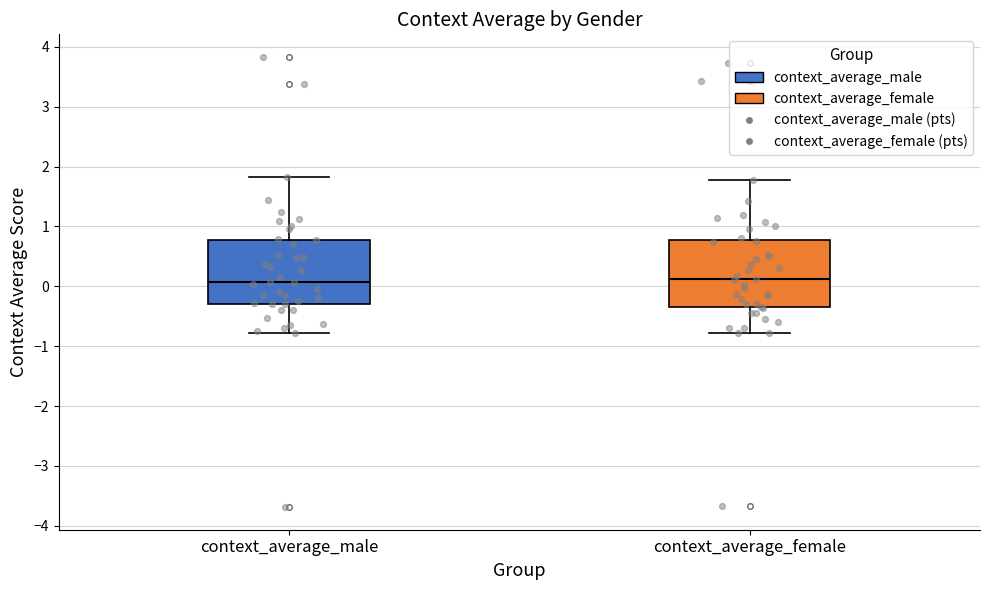

Reading left to right, transcribe this box plot: for each box, give where its median line is, the range the box spans, and where its two whiskers end, as read against the y-axis. The values are not printed on the chart, so give them approximately, as read against the axis.

context_average_male: median 0.1, box -0.3 to 0.8, whiskers -0.8 to 1.8
context_average_female: median 0.1, box -0.4 to 0.8, whiskers -0.8 to 1.8